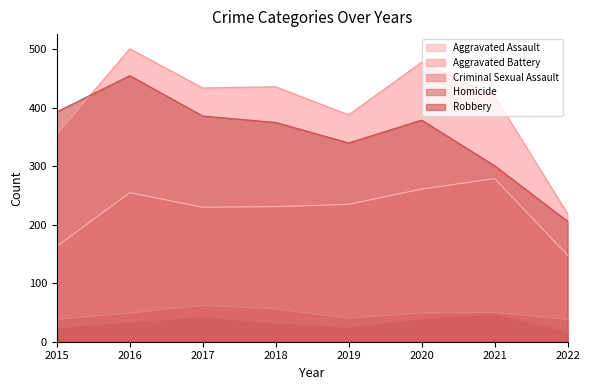

What is the minimum value shown in the chart?

17